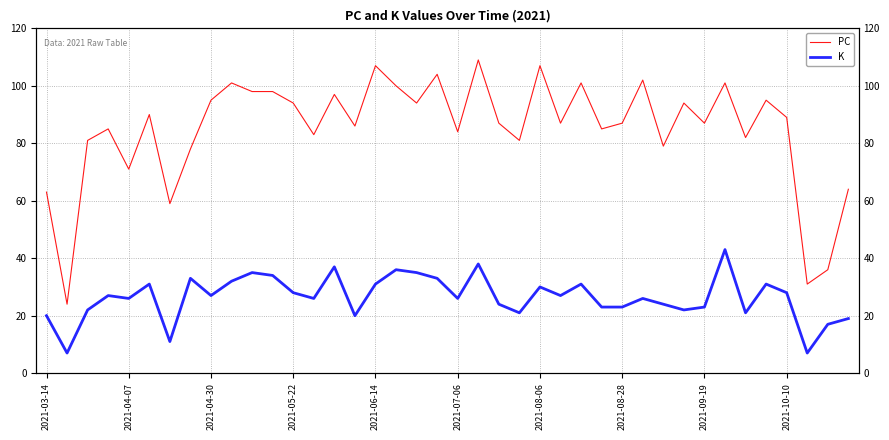

True or false: K has more than 1 interior local peaks.

True